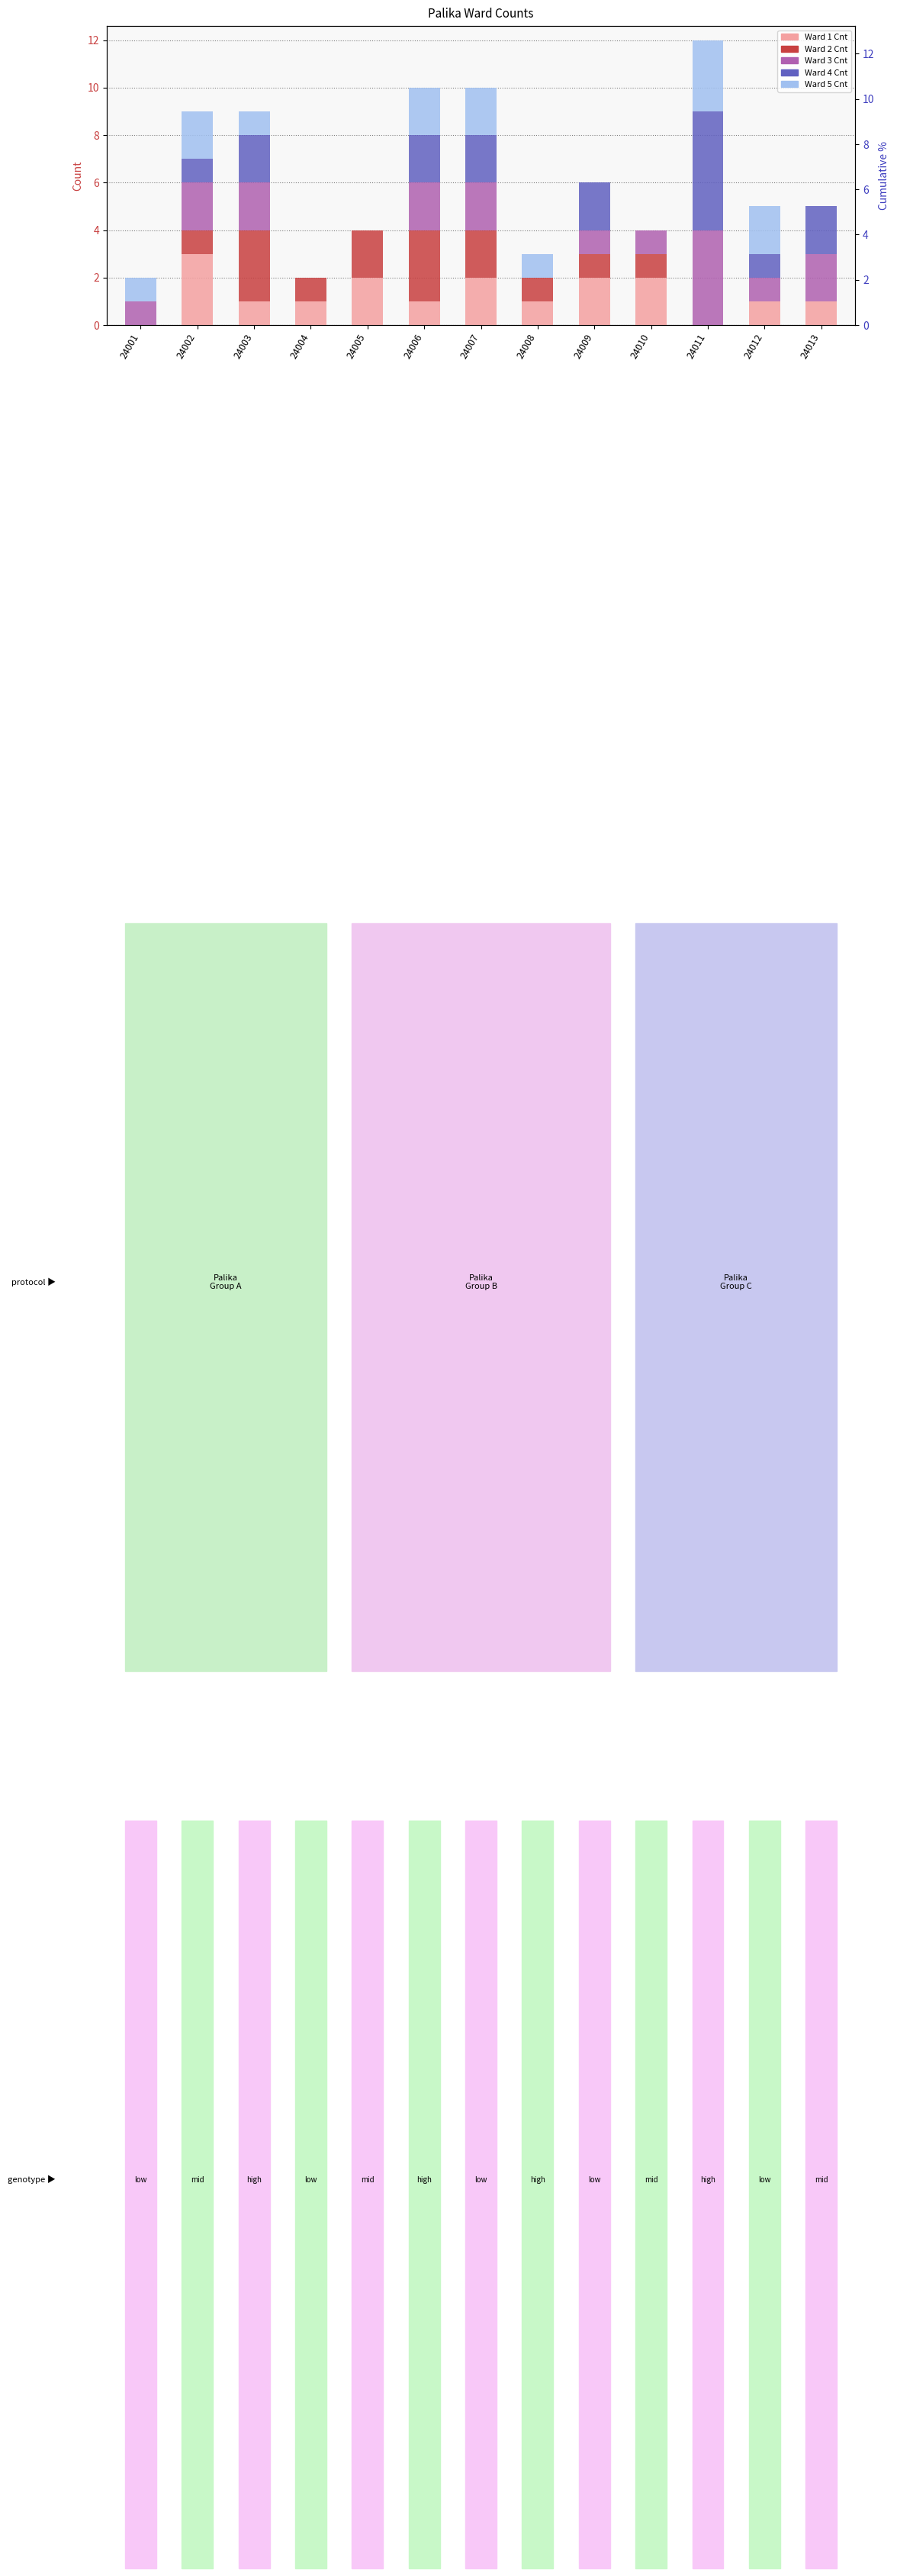

Reading left to right, what are all the values shown in this chart?

Ward 1 Cnt: 24001=0	24002=3	24003=1	24004=1	24005=2	24006=1	24007=2	24008=1	24009=2	24010=2	24011=0	24012=1	24013=1
Ward 2 Cnt: 24001=0	24002=1	24003=3	24004=1	24005=2	24006=3	24007=2	24008=1	24009=1	24010=1	24011=0	24012=0	24013=0
Ward 3 Cnt: 24001=1	24002=2	24003=2	24004=0	24005=0	24006=2	24007=2	24008=0	24009=1	24010=1	24011=4	24012=1	24013=2
Ward 4 Cnt: 24001=0	24002=1	24003=2	24004=0	24005=0	24006=2	24007=2	24008=0	24009=2	24010=0	24011=5	24012=1	24013=2
Ward 5 Cnt: 24001=1	24002=2	24003=1	24004=0	24005=0	24006=2	24007=2	24008=1	24009=0	24010=0	24011=3	24012=2	24013=0